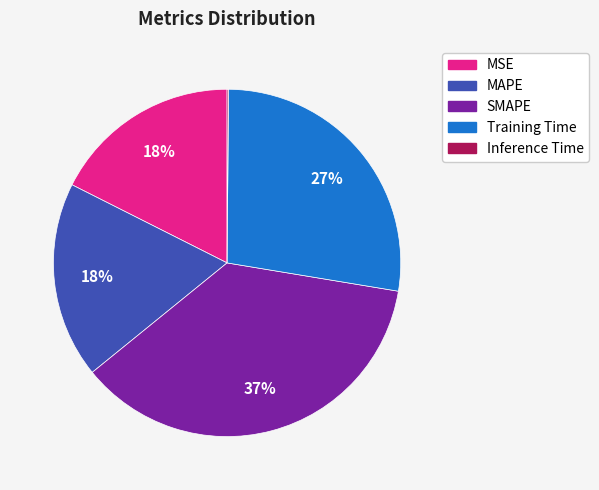

Which category has the biggest portion of the pie?

SMAPE